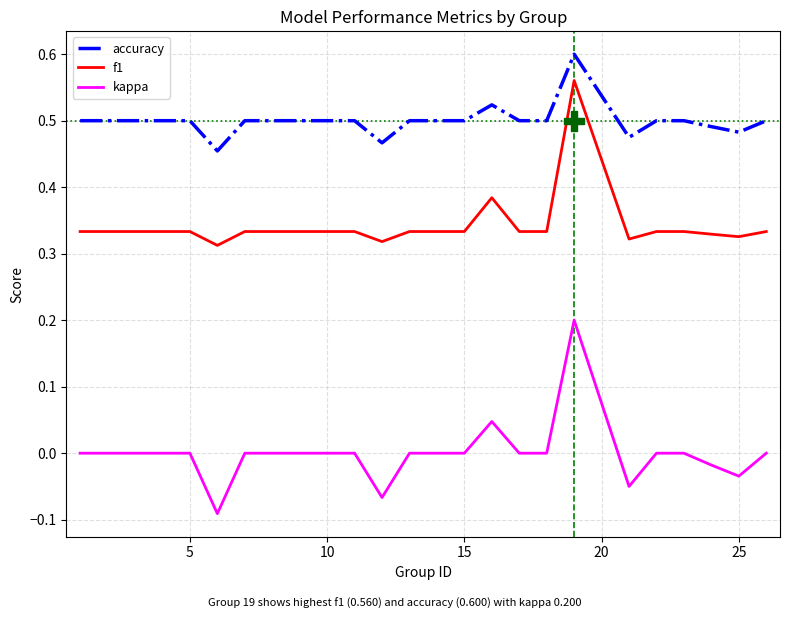

Which series has the largest total across all categories?

accuracy